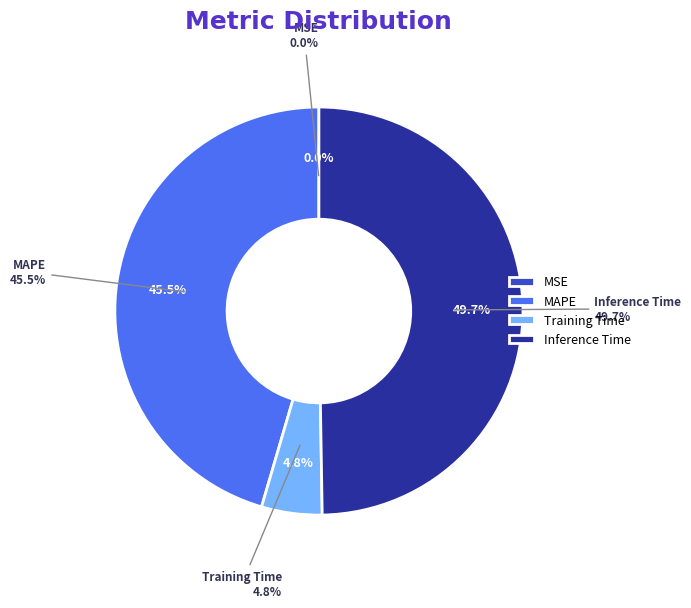

Does Training Time account for over 50% of the chart?

No